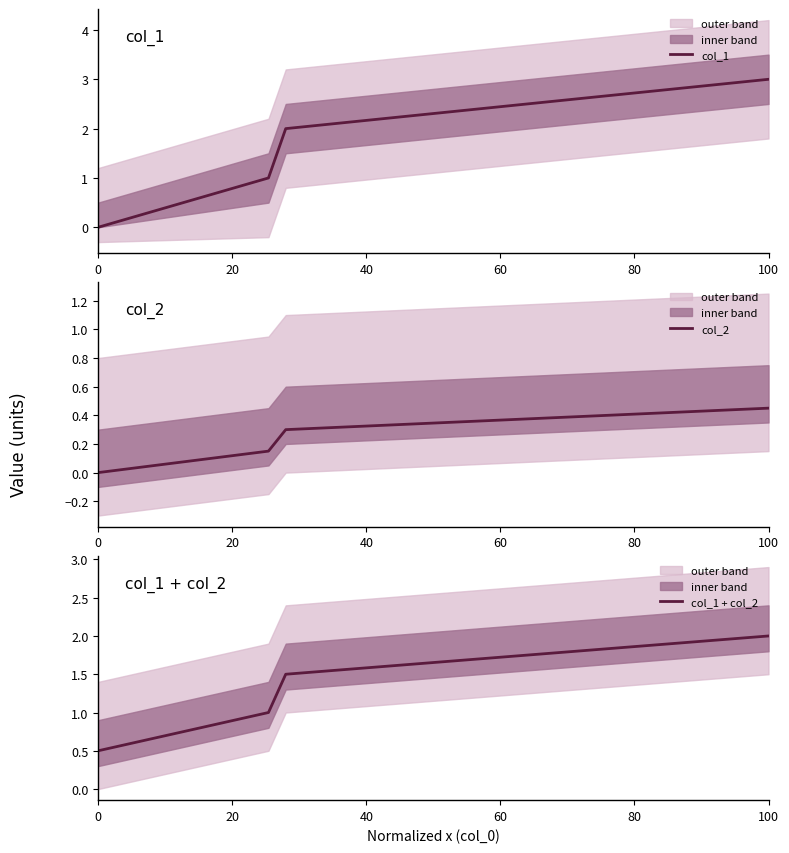

True or false: col_1 + col_2 and col_1 intersect in this chart.

False